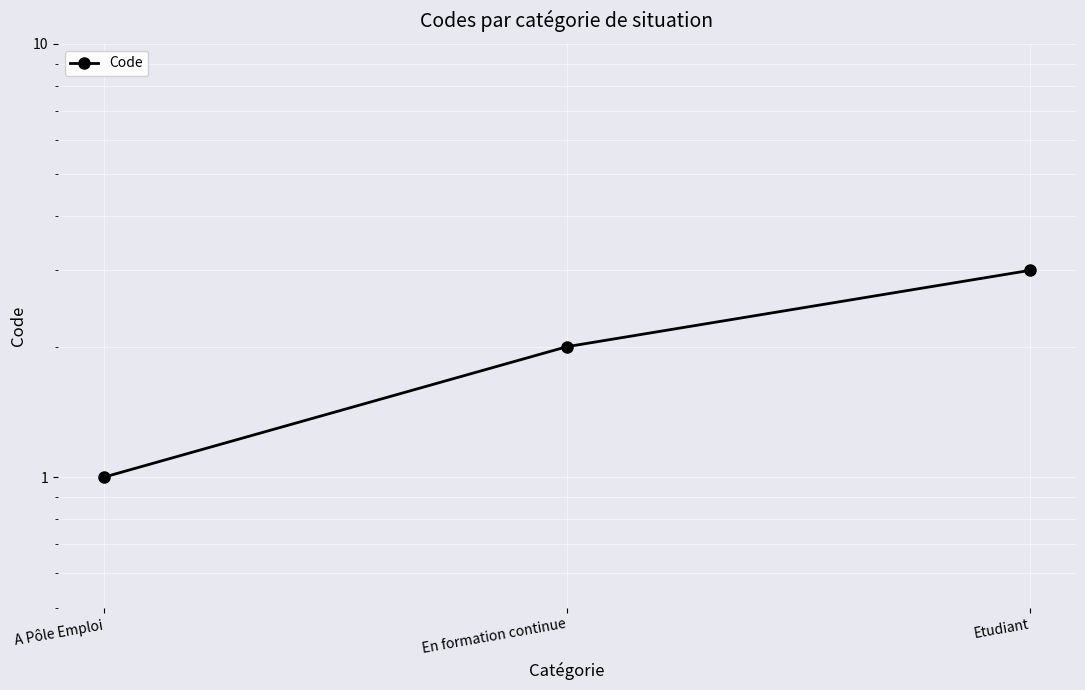

What is the change in value from En formation continue to Etudiant?

+1